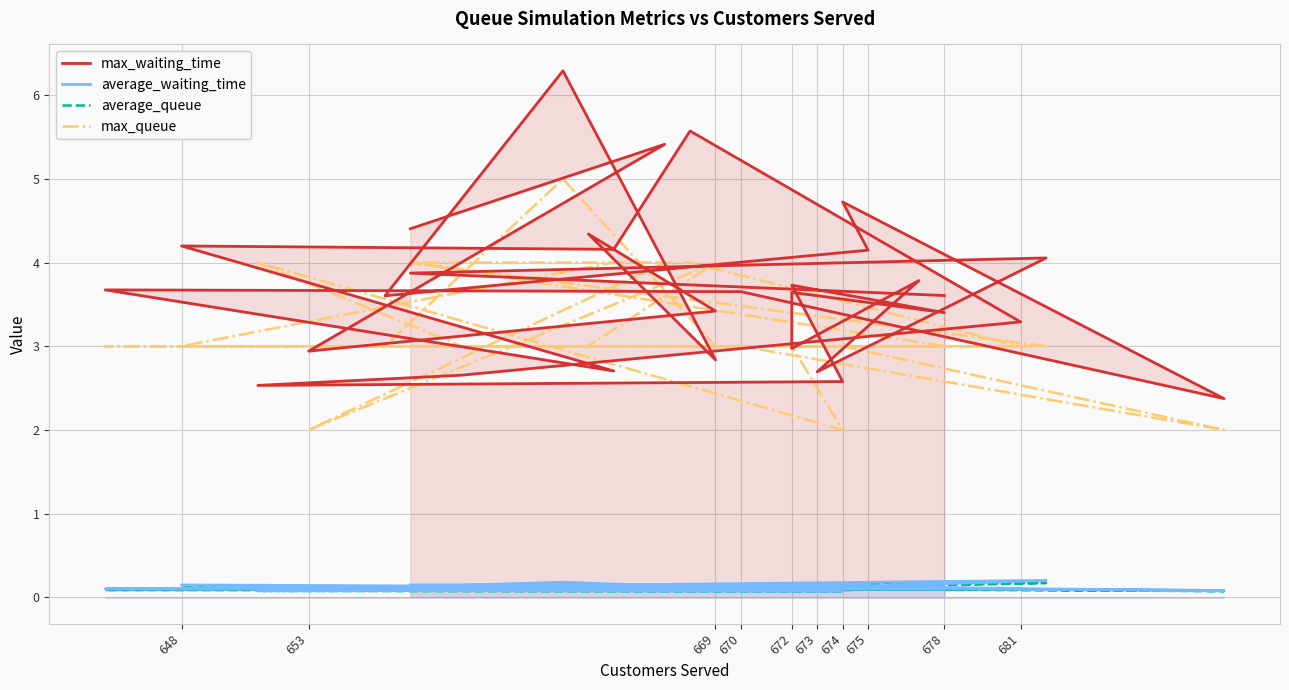

What is the value of the average_waiting_time point at the 7th from the left?

0.1